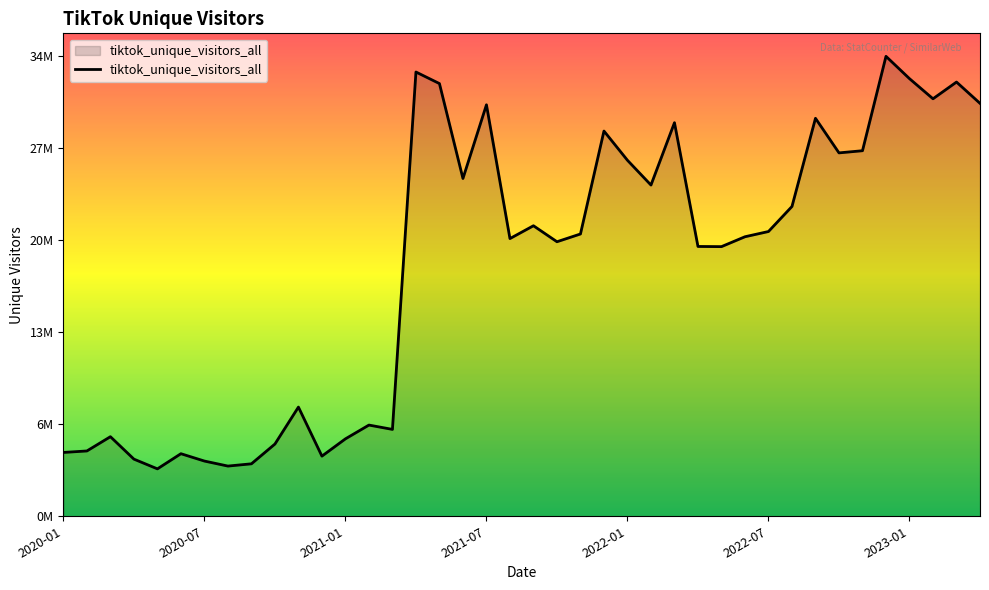

Does the chart display data point markers on the line(s)?

No